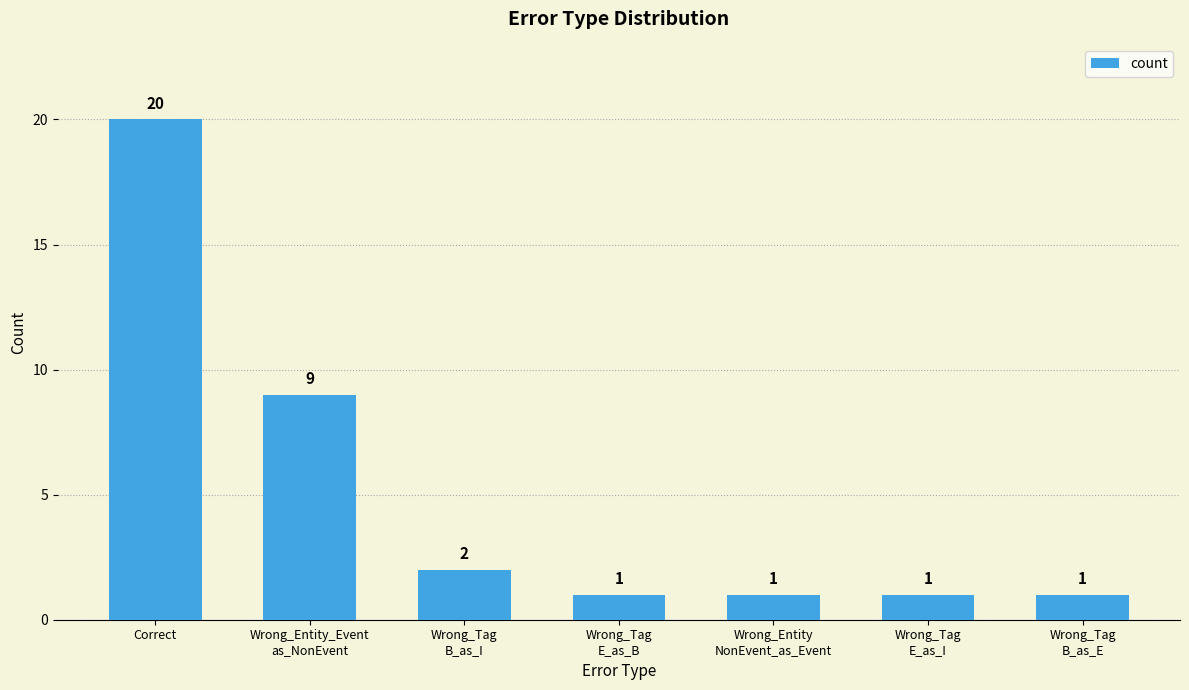

At which category does the chart reach its peak across all series?

Correct